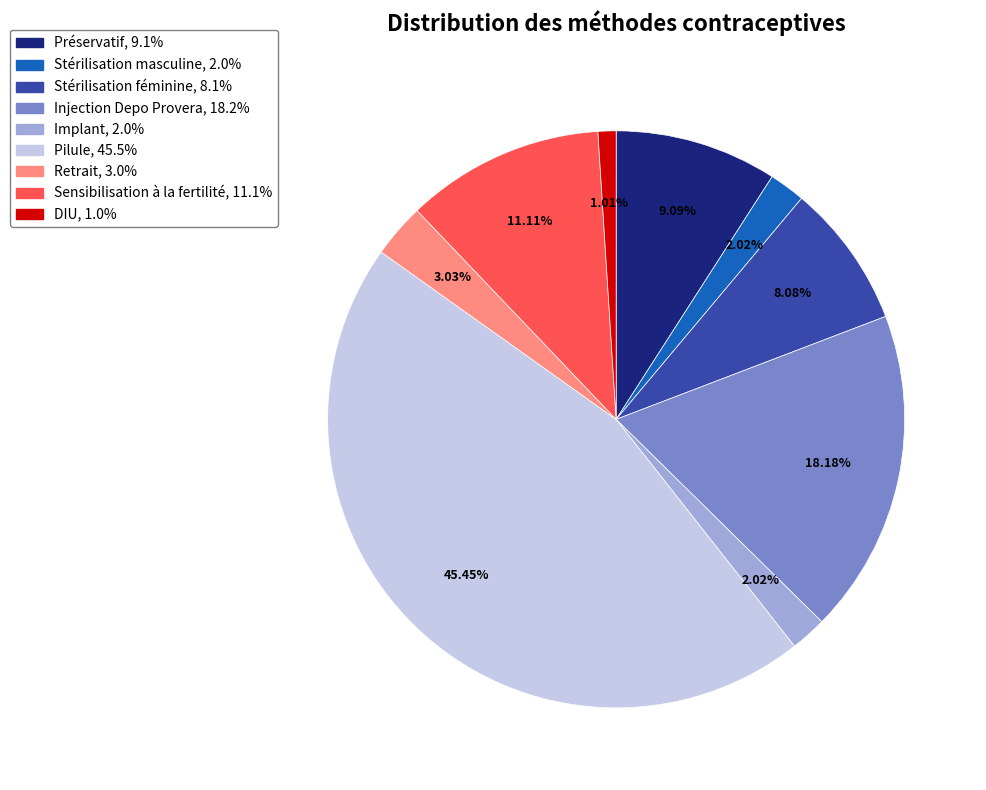

Which has a higher value, Injection Depo Provera or Retrait?

Injection Depo Provera